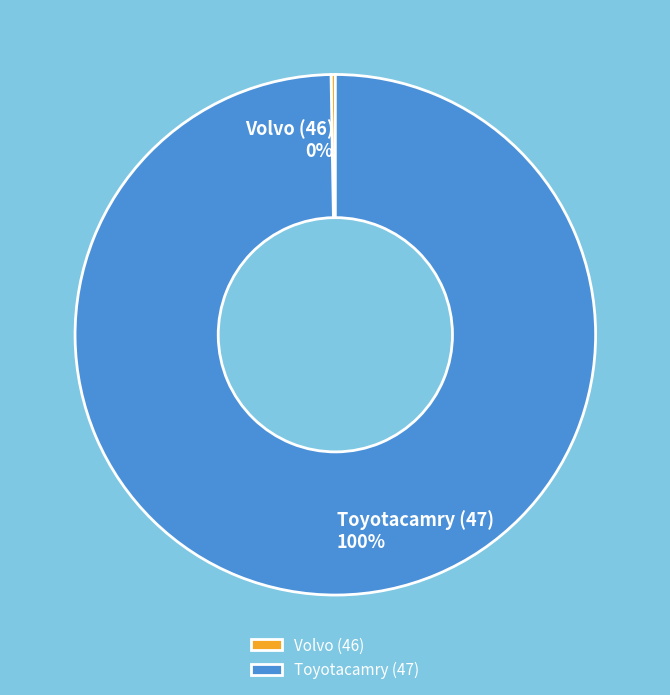

Is there any slice that represents more than half of the pie?

Yes